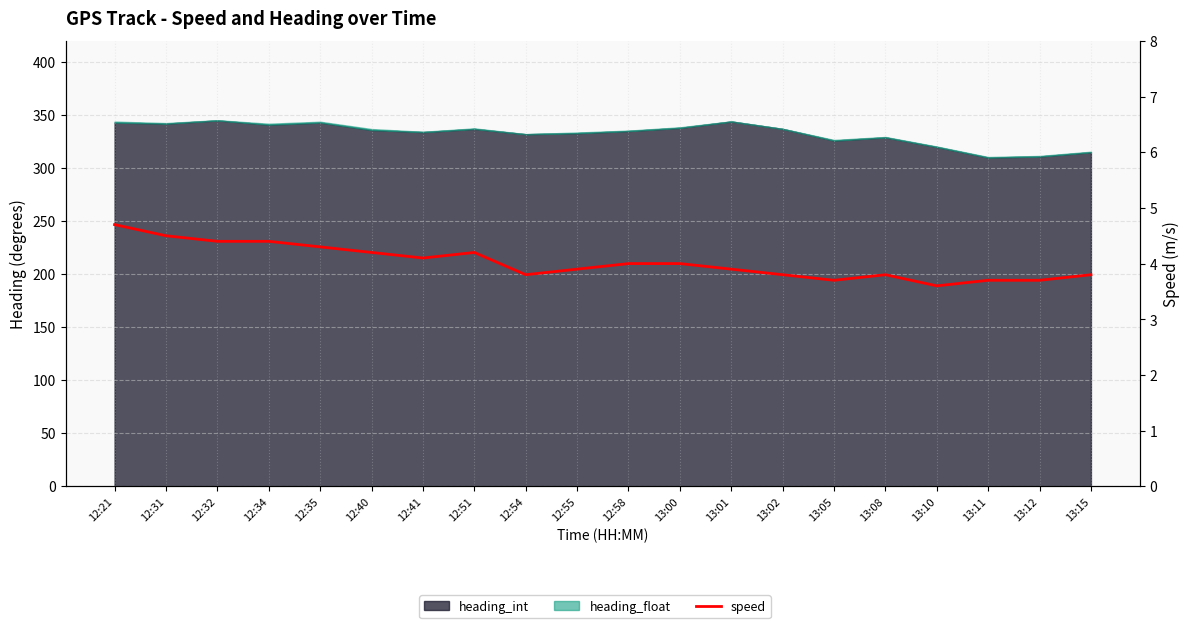

How many interior local peaks (higher than both neighbors) does the data have?

2